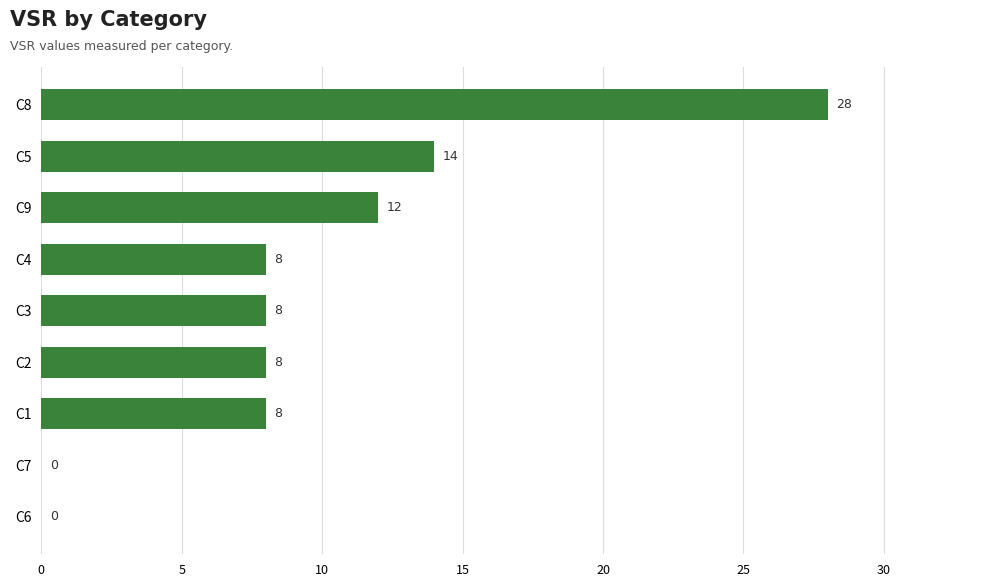

Are the bars horizontal?

Yes